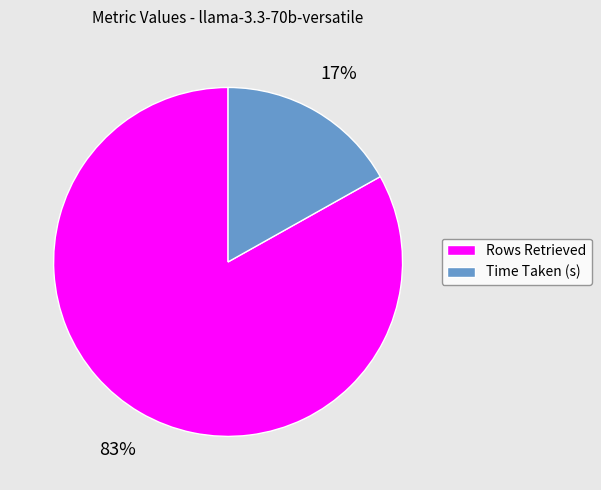

Combined, do Rows Retrieved and Time Taken (s) account for over 50%?

Yes